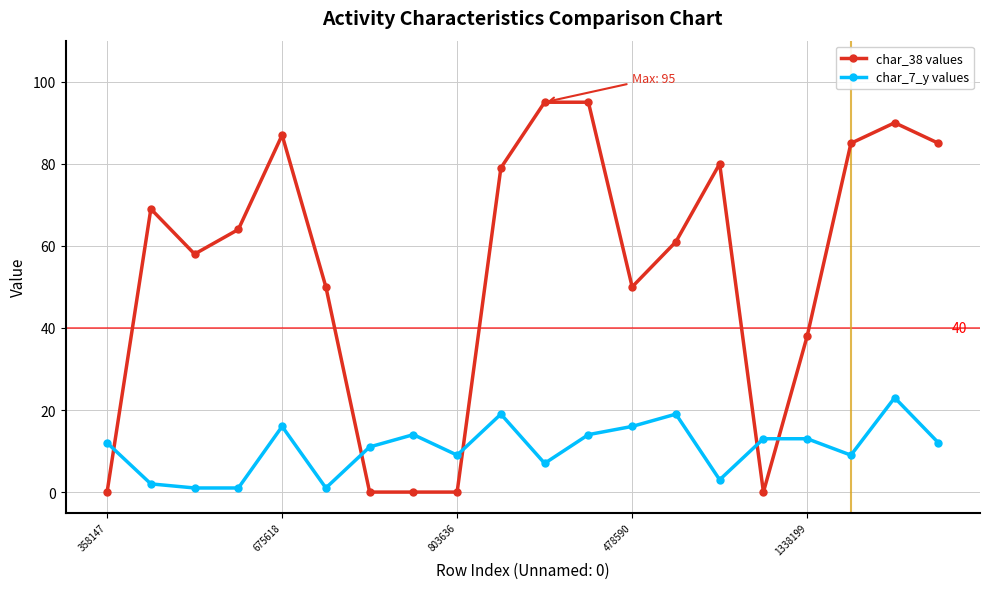

Which series has the largest total across all categories?

char_38 values